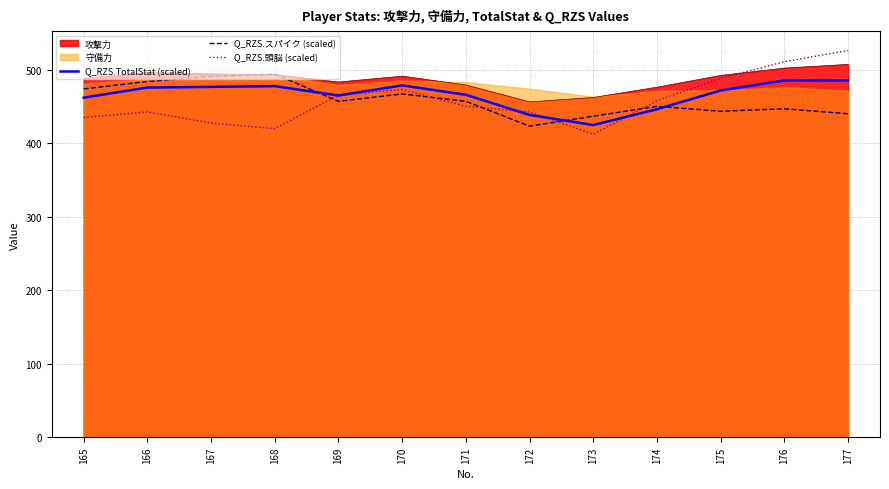

What is the difference between the maximum and minimum values in the Q_RZS.頭脳 (scaled) series?

113.8